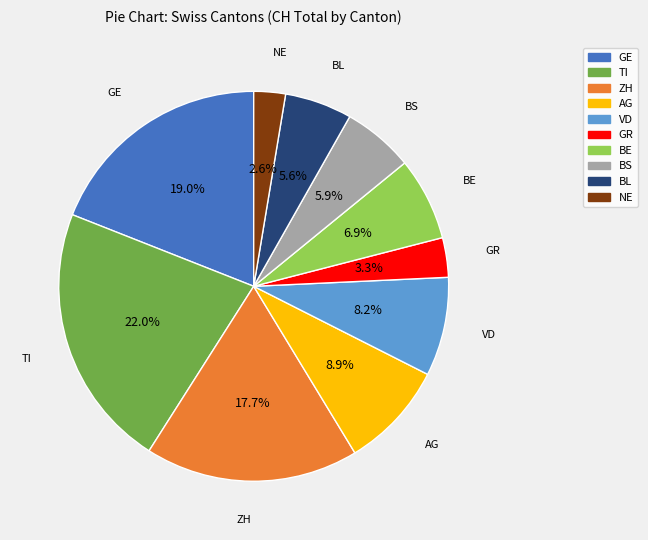

Is there a majority slice in this chart?

No